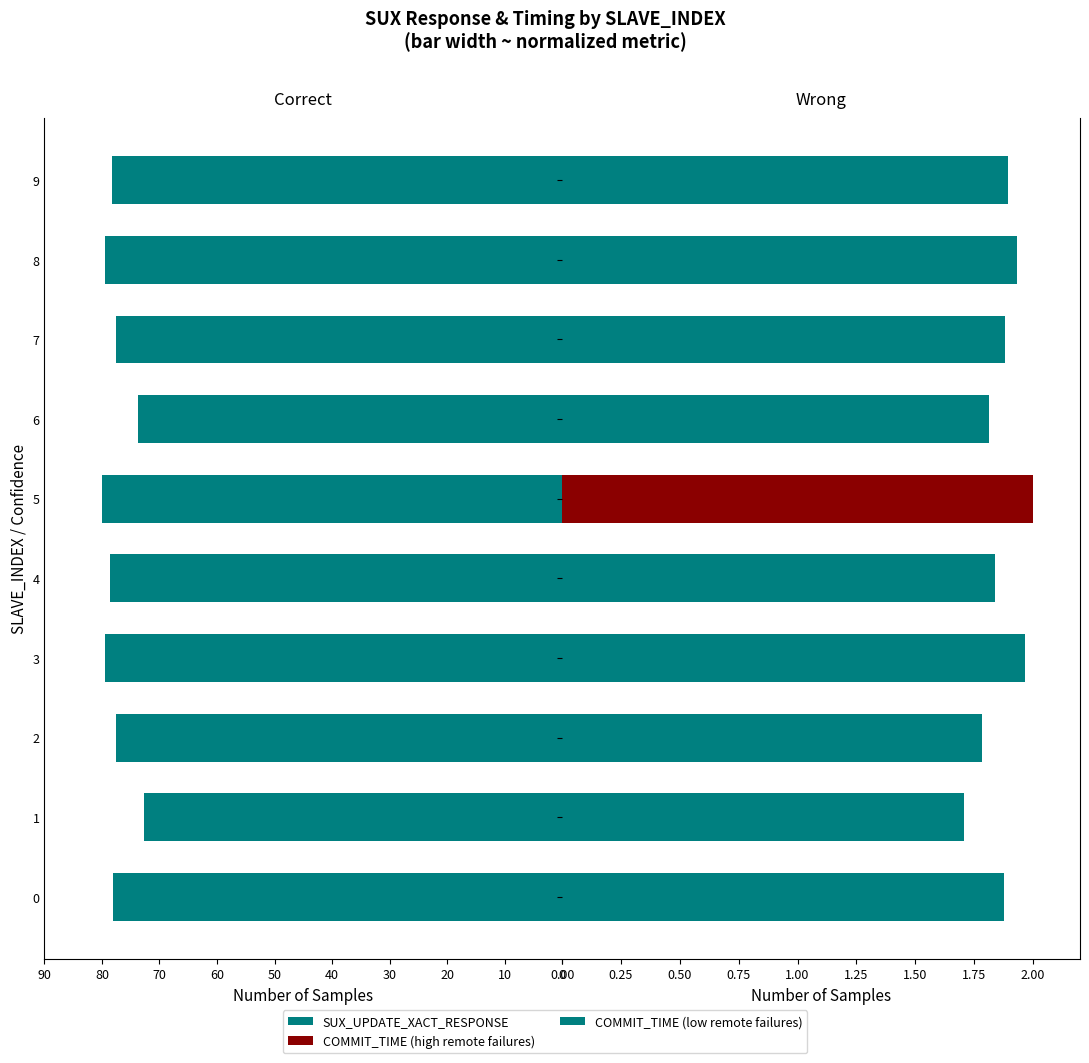

What is the average value of the SUX_UPDATE_XACT_RESPONSE series?

77.6